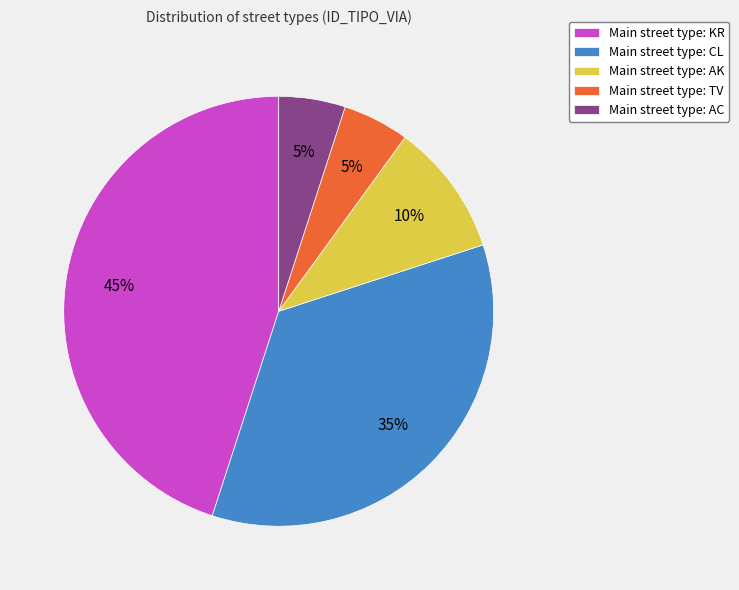

True or false: Main street type: AC accounts for 17% of the total.

False